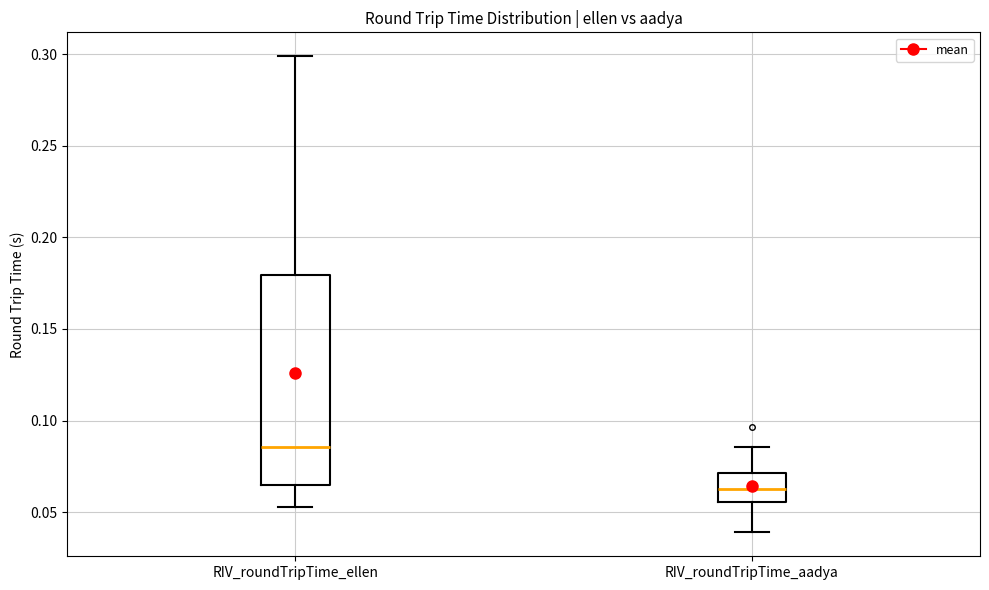

Reading left to right, transcribe this box plot: for each box, give where its median line is, the range the box spans, and where its two whiskers end, as read against the y-axis. The values are not printed on the chart, so give them approximately, as read against the axis.

RIV_roundTripTime_ellen: median 0.085, box 0.065 to 0.180, whiskers 0.055 to 0.300
RIV_roundTripTime_aadya: median 0.060, box 0.055 to 0.070, whiskers 0.040 to 0.085